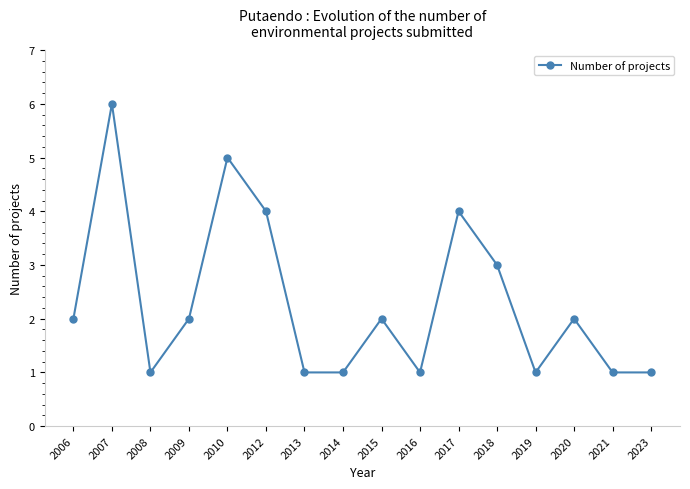

What is the minimum value shown in the chart?

1